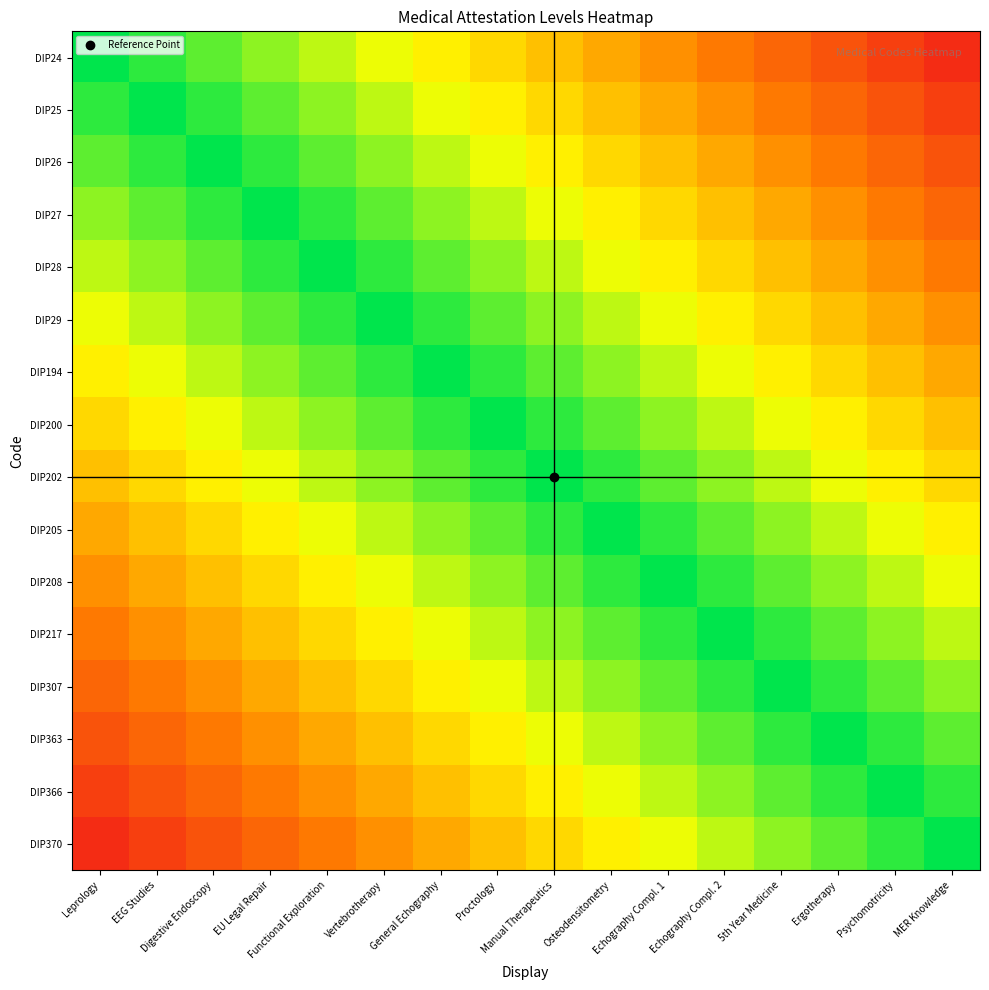

Reading right to left, transcribe all the data shown in this chart.

DIP24: MER Knowledge=0.1	Psychomotricity=0.1	Ergotherapy=0.2	5th Year Medicine=0.2	Echography Compl. 2=0.3	Echography Compl. 1=0.4	Osteodensitometry=0.4	Manual Therapeutics=0.5	Proctology=0.6	General Echography=0.6	Vertebrotherapy=0.7	Functional Exploration=0.8	EU Legal Repair=0.8	Digestive Endoscopy=0.9	EEG Studies=0.9	Leprology=1.0
DIP25: MER Knowledge=0.1	Psychomotricity=0.2	Ergotherapy=0.2	5th Year Medicine=0.3	Echography Compl. 2=0.4	Echography Compl. 1=0.4	Osteodensitometry=0.5	Manual Therapeutics=0.6	Proctology=0.6	General Echography=0.7	Vertebrotherapy=0.8	Functional Exploration=0.8	EU Legal Repair=0.9	Digestive Endoscopy=0.9	EEG Studies=1.0	Leprology=0.9
DIP26: MER Knowledge=0.2	Psychomotricity=0.2	Ergotherapy=0.3	5th Year Medicine=0.4	Echography Compl. 2=0.4	Echography Compl. 1=0.5	Osteodensitometry=0.6	Manual Therapeutics=0.6	Proctology=0.7	General Echography=0.8	Vertebrotherapy=0.8	Functional Exploration=0.9	EU Legal Repair=0.9	Digestive Endoscopy=1.0	EEG Studies=0.9	Leprology=0.9
DIP27: MER Knowledge=0.2	Psychomotricity=0.3	Ergotherapy=0.4	5th Year Medicine=0.4	Echography Compl. 2=0.5	Echography Compl. 1=0.6	Osteodensitometry=0.6	Manual Therapeutics=0.7	Proctology=0.8	General Echography=0.8	Vertebrotherapy=0.9	Functional Exploration=0.9	EU Legal Repair=1.0	Digestive Endoscopy=0.9	EEG Studies=0.9	Leprology=0.8
DIP28: MER Knowledge=0.3	Psychomotricity=0.4	Ergotherapy=0.4	5th Year Medicine=0.5	Echography Compl. 2=0.6	Echography Compl. 1=0.6	Osteodensitometry=0.7	Manual Therapeutics=0.8	Proctology=0.8	General Echography=0.9	Vertebrotherapy=0.9	Functional Exploration=1.0	EU Legal Repair=0.9	Digestive Endoscopy=0.9	EEG Studies=0.8	Leprology=0.8
DIP29: MER Knowledge=0.4	Psychomotricity=0.4	Ergotherapy=0.5	5th Year Medicine=0.6	Echography Compl. 2=0.6	Echography Compl. 1=0.7	Osteodensitometry=0.8	Manual Therapeutics=0.8	Proctology=0.9	General Echography=0.9	Vertebrotherapy=1.0	Functional Exploration=0.9	EU Legal Repair=0.9	Digestive Endoscopy=0.8	EEG Studies=0.8	Leprology=0.7
DIP194: MER Knowledge=0.4	Psychomotricity=0.5	Ergotherapy=0.6	5th Year Medicine=0.6	Echography Compl. 2=0.7	Echography Compl. 1=0.8	Osteodensitometry=0.8	Manual Therapeutics=0.9	Proctology=0.9	General Echography=1.0	Vertebrotherapy=0.9	Functional Exploration=0.9	EU Legal Repair=0.8	Digestive Endoscopy=0.8	EEG Studies=0.7	Leprology=0.6
DIP200: MER Knowledge=0.5	Psychomotricity=0.6	Ergotherapy=0.6	5th Year Medicine=0.7	Echography Compl. 2=0.8	Echography Compl. 1=0.8	Osteodensitometry=0.9	Manual Therapeutics=0.9	Proctology=1.0	General Echography=0.9	Vertebrotherapy=0.9	Functional Exploration=0.8	EU Legal Repair=0.8	Digestive Endoscopy=0.7	EEG Studies=0.6	Leprology=0.6
DIP202: MER Knowledge=0.6	Psychomotricity=0.6	Ergotherapy=0.7	5th Year Medicine=0.8	Echography Compl. 2=0.8	Echography Compl. 1=0.9	Osteodensitometry=0.9	Manual Therapeutics=1.0	Proctology=0.9	General Echography=0.9	Vertebrotherapy=0.8	Functional Exploration=0.8	EU Legal Repair=0.7	Digestive Endoscopy=0.6	EEG Studies=0.6	Leprology=0.5
DIP205: MER Knowledge=0.6	Psychomotricity=0.7	Ergotherapy=0.8	5th Year Medicine=0.8	Echography Compl. 2=0.9	Echography Compl. 1=0.9	Osteodensitometry=1.0	Manual Therapeutics=0.9	Proctology=0.9	General Echography=0.8	Vertebrotherapy=0.8	Functional Exploration=0.7	EU Legal Repair=0.6	Digestive Endoscopy=0.6	EEG Studies=0.5	Leprology=0.4
DIP208: MER Knowledge=0.7	Psychomotricity=0.8	Ergotherapy=0.8	5th Year Medicine=0.9	Echography Compl. 2=0.9	Echography Compl. 1=1.0	Osteodensitometry=0.9	Manual Therapeutics=0.9	Proctology=0.8	General Echography=0.8	Vertebrotherapy=0.7	Functional Exploration=0.6	EU Legal Repair=0.6	Digestive Endoscopy=0.5	EEG Studies=0.4	Leprology=0.4
DIP217: MER Knowledge=0.8	Psychomotricity=0.8	Ergotherapy=0.9	5th Year Medicine=0.9	Echography Compl. 2=1.0	Echography Compl. 1=0.9	Osteodensitometry=0.9	Manual Therapeutics=0.8	Proctology=0.8	General Echography=0.7	Vertebrotherapy=0.6	Functional Exploration=0.6	EU Legal Repair=0.5	Digestive Endoscopy=0.4	EEG Studies=0.4	Leprology=0.3
DIP307: MER Knowledge=0.8	Psychomotricity=0.9	Ergotherapy=0.9	5th Year Medicine=1.0	Echography Compl. 2=0.9	Echography Compl. 1=0.9	Osteodensitometry=0.8	Manual Therapeutics=0.8	Proctology=0.7	General Echography=0.6	Vertebrotherapy=0.6	Functional Exploration=0.5	EU Legal Repair=0.4	Digestive Endoscopy=0.4	EEG Studies=0.3	Leprology=0.2
DIP363: MER Knowledge=0.9	Psychomotricity=0.9	Ergotherapy=1.0	5th Year Medicine=0.9	Echography Compl. 2=0.9	Echography Compl. 1=0.8	Osteodensitometry=0.8	Manual Therapeutics=0.7	Proctology=0.6	General Echography=0.6	Vertebrotherapy=0.5	Functional Exploration=0.4	EU Legal Repair=0.4	Digestive Endoscopy=0.3	EEG Studies=0.2	Leprology=0.2
DIP366: MER Knowledge=0.9	Psychomotricity=1.0	Ergotherapy=0.9	5th Year Medicine=0.9	Echography Compl. 2=0.8	Echography Compl. 1=0.8	Osteodensitometry=0.7	Manual Therapeutics=0.6	Proctology=0.6	General Echography=0.5	Vertebrotherapy=0.4	Functional Exploration=0.4	EU Legal Repair=0.3	Digestive Endoscopy=0.2	EEG Studies=0.2	Leprology=0.1
DIP370: MER Knowledge=1.0	Psychomotricity=0.9	Ergotherapy=0.9	5th Year Medicine=0.8	Echography Compl. 2=0.8	Echography Compl. 1=0.7	Osteodensitometry=0.6	Manual Therapeutics=0.6	Proctology=0.5	General Echography=0.4	Vertebrotherapy=0.4	Functional Exploration=0.3	EU Legal Repair=0.2	Digestive Endoscopy=0.2	EEG Studies=0.1	Leprology=0.1